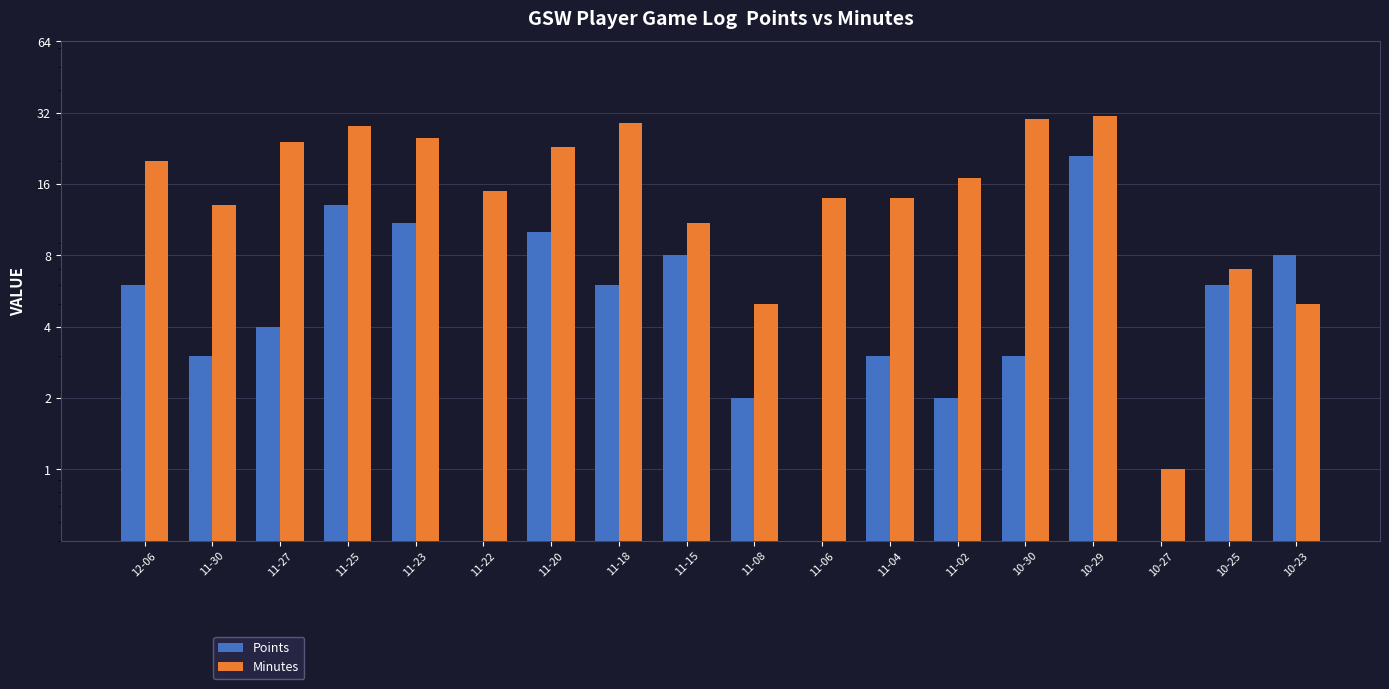

What is the average value of the Minutes series?

17